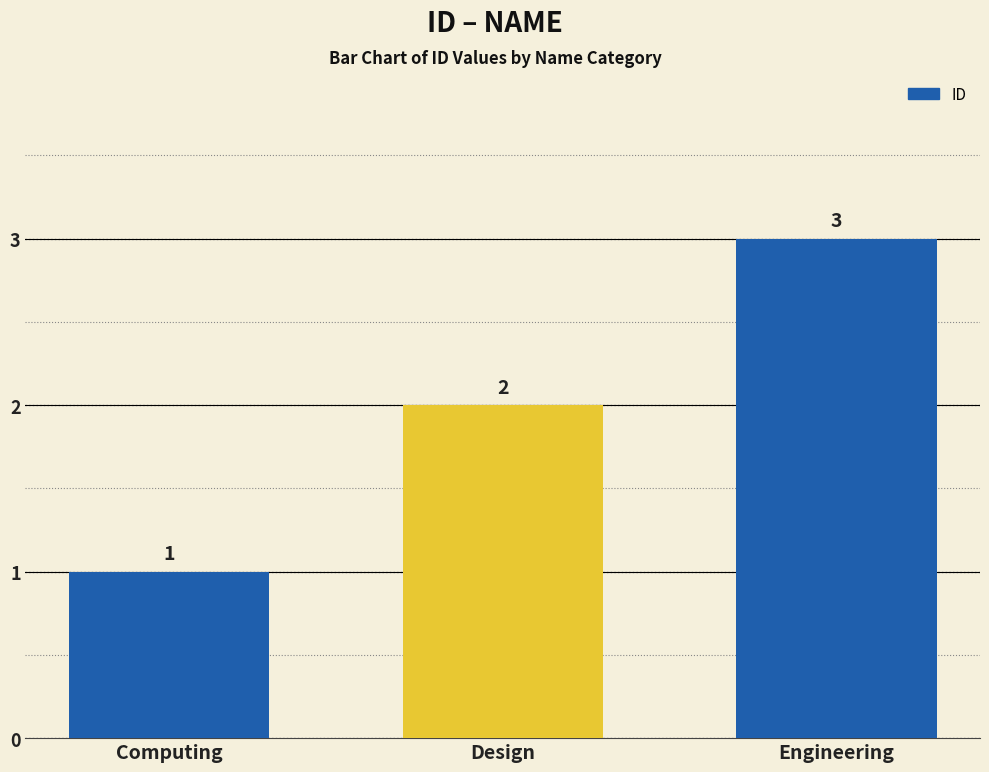

Is it true that the value at Engineering is 1?

False